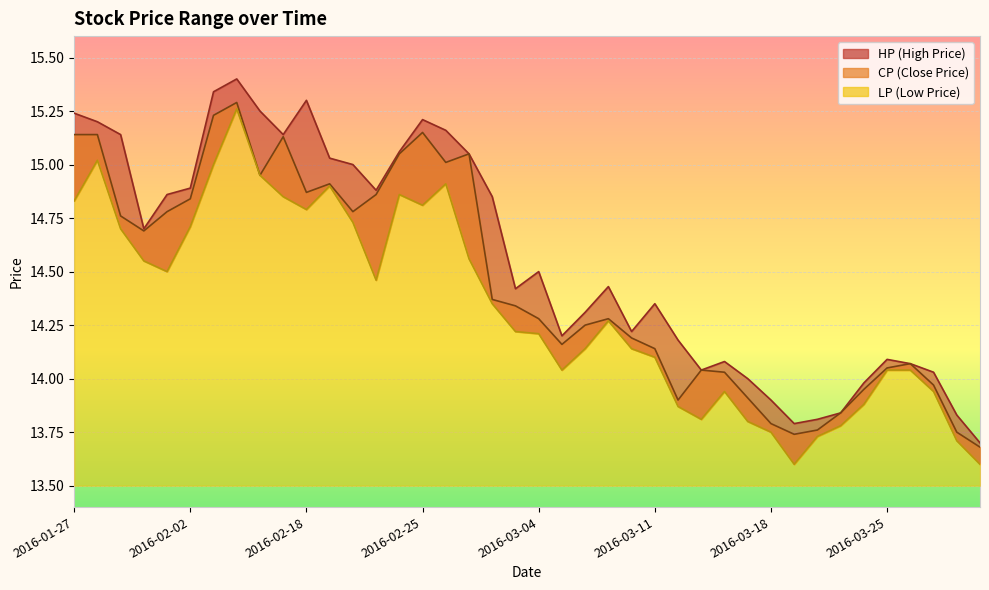

Is the value of HP at 2016-03-24 greater than the value of LP at 2016-02-18?

No